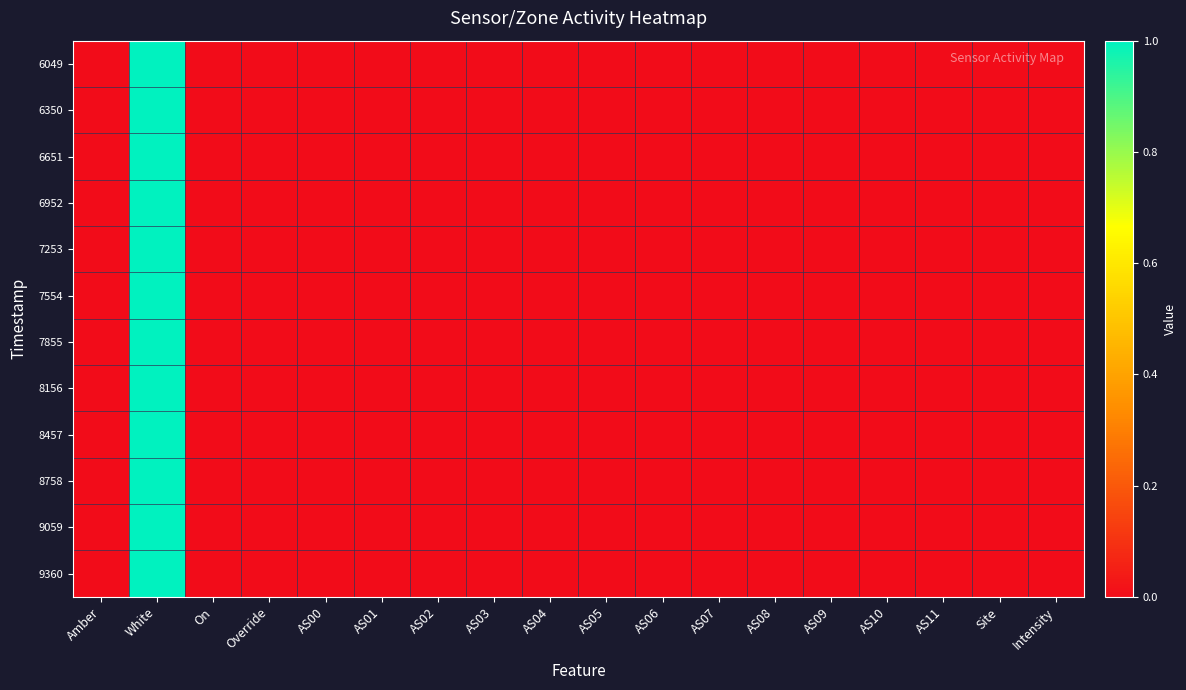

How many categories are shown in the chart?

18